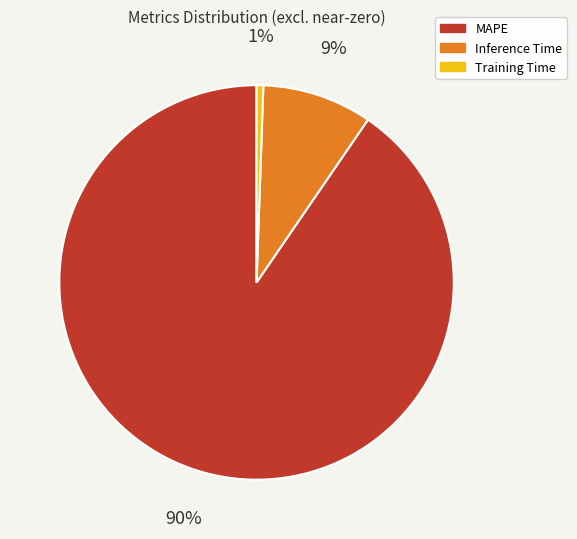

Is the sum of Inference Time and Training Time greater than half?

No